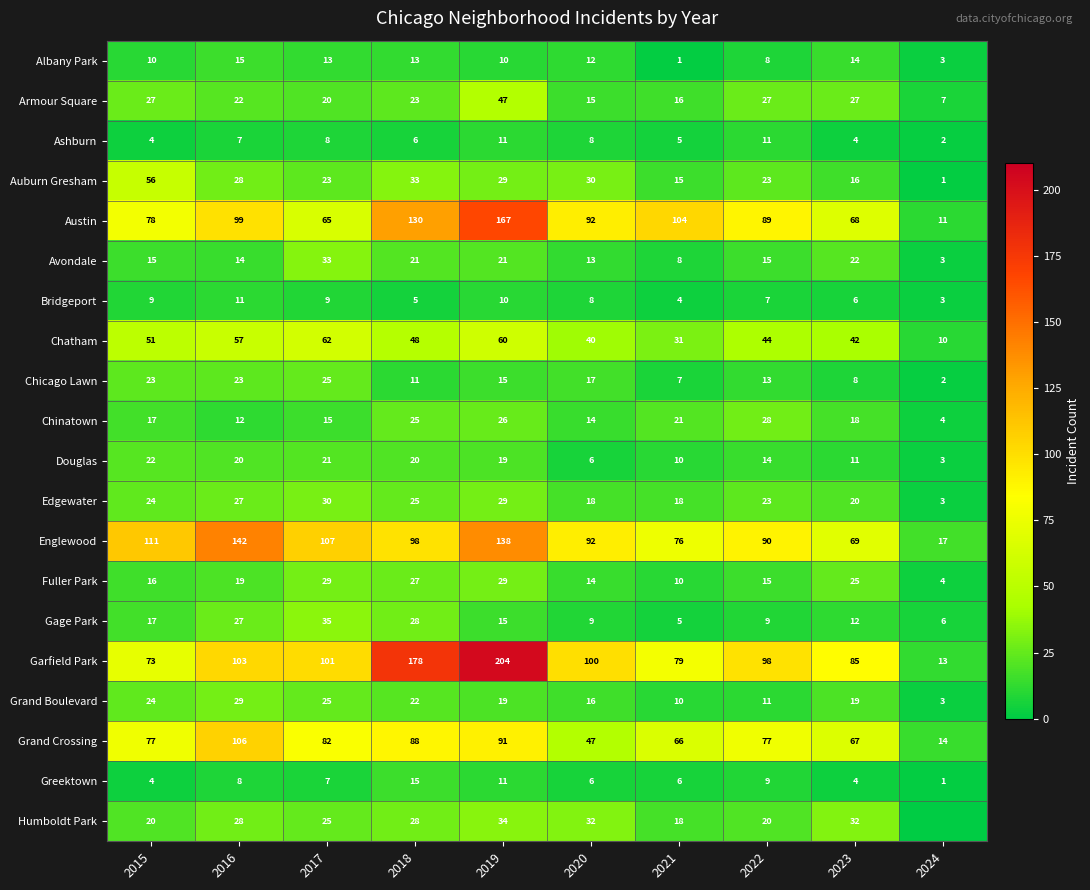

What is the difference between the highest and lowest values at 2023?

81